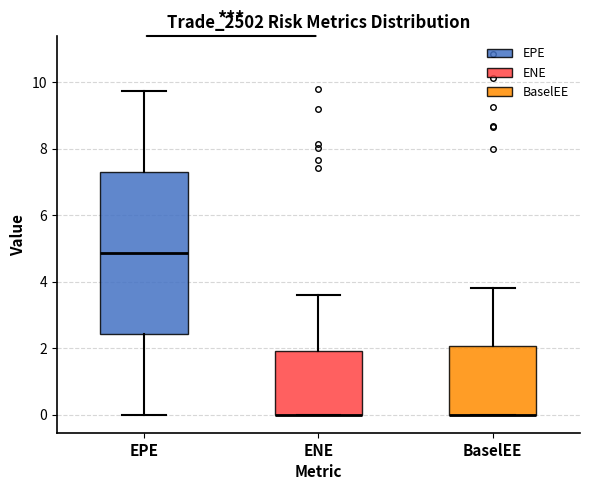

Where does the upper whisker of the box for BaselEE end on the y-axis? The values are not printed on the chart, so give them approximately, as read against the axis.

3.8